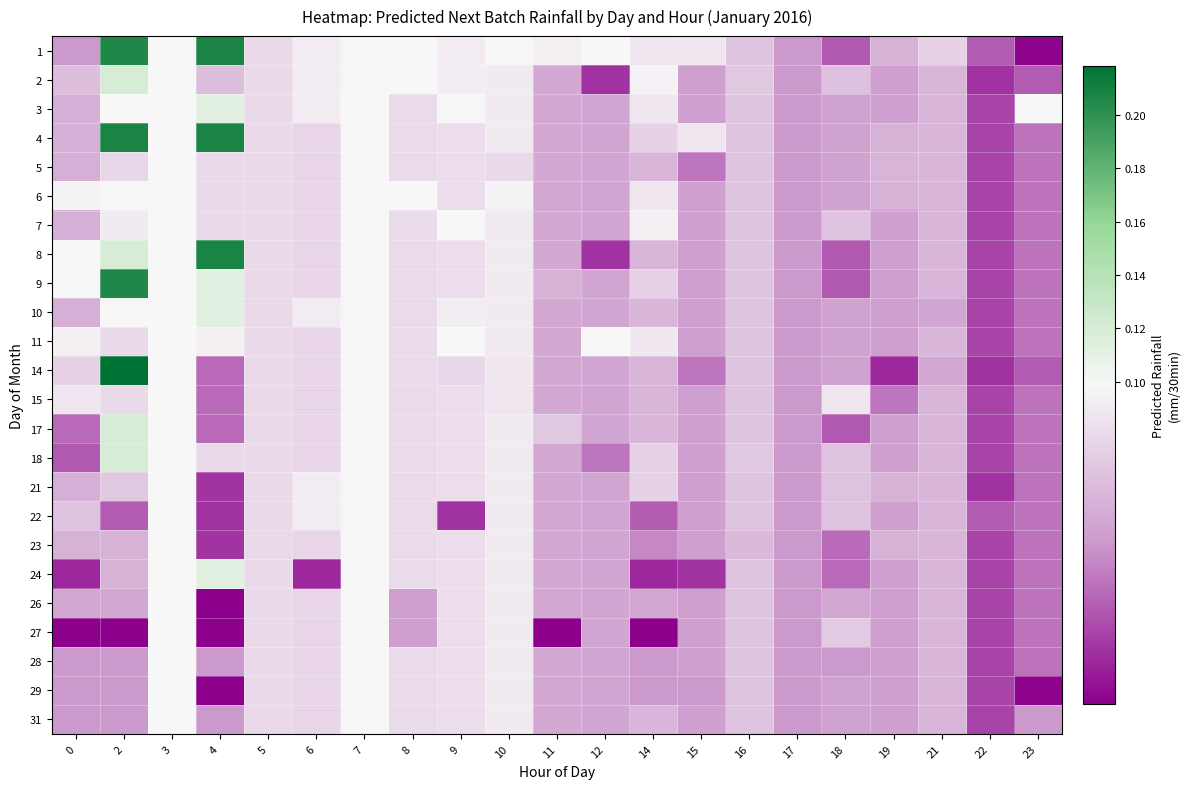

What is the total value across all series at 6?

2.3